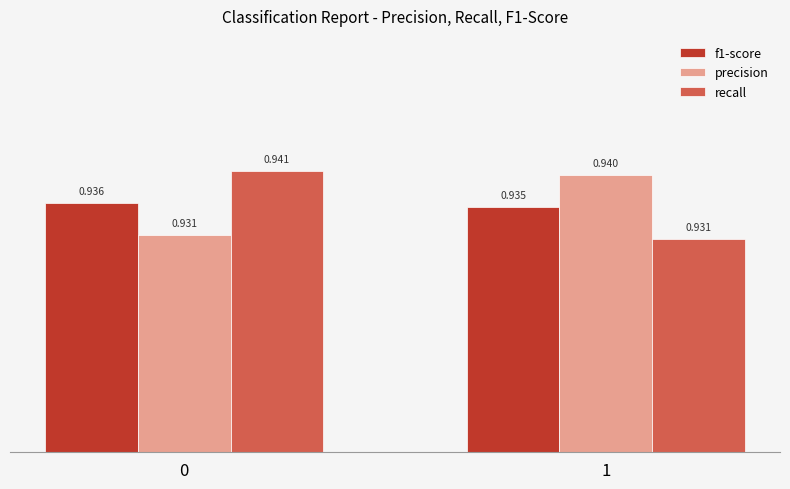

Which series has the largest range (max minus min)?

recall